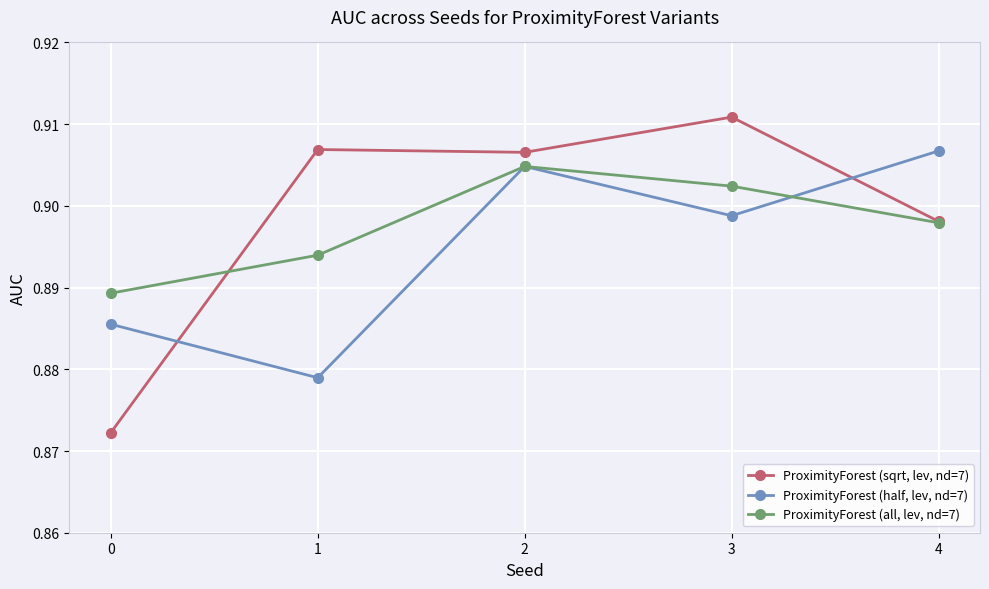

True or false: ProximityForest (half, lev, nd=7) has more than 1 interior local peaks.

False